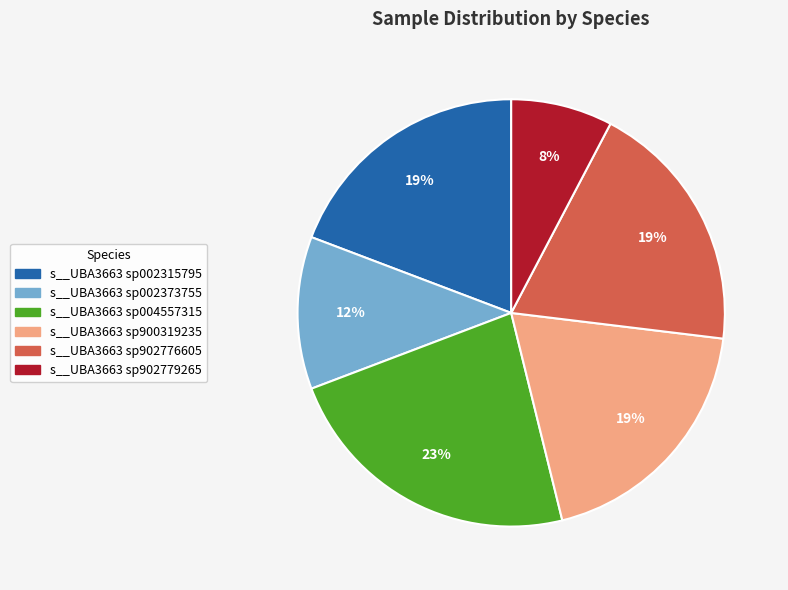

Does any single category account for the majority?

No